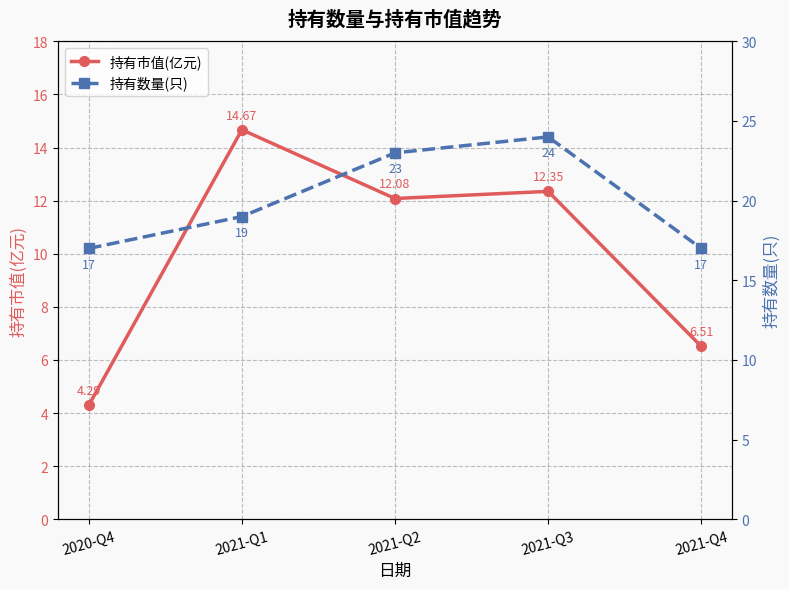

Between 2021-Q3 and 2020-Q4, which is larger?

2021-Q3